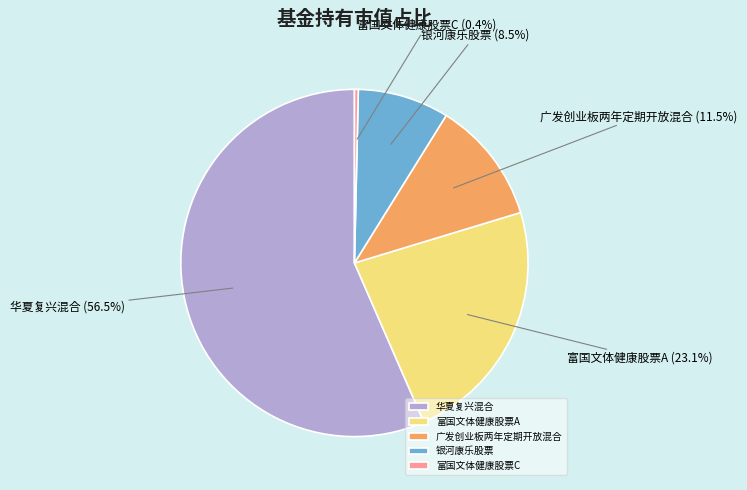

What is the largest slice in the pie chart?

华夏复兴混合